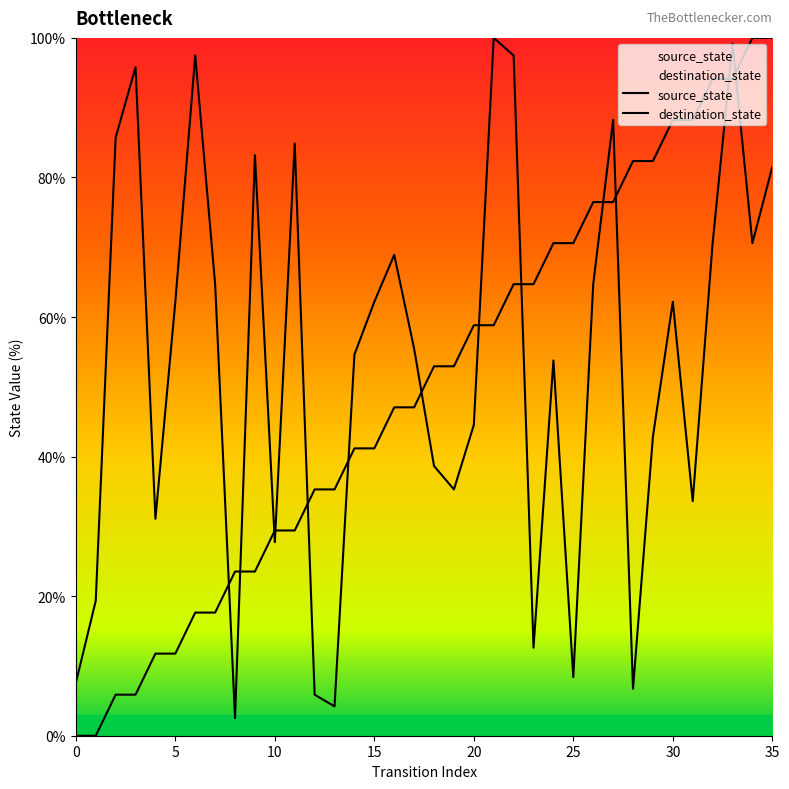

At which label is source_state closest to 50?

16